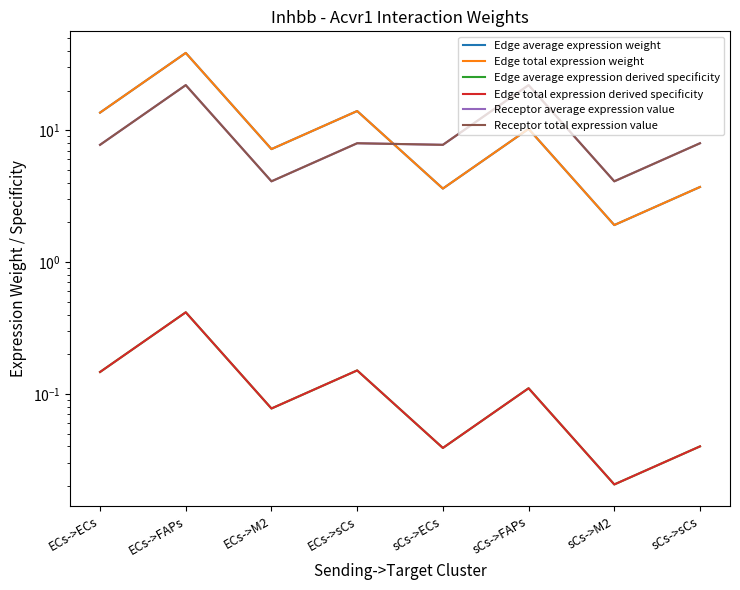

Where is the first local maximum for Edge average expression derived specificity?

ECs->FAPs